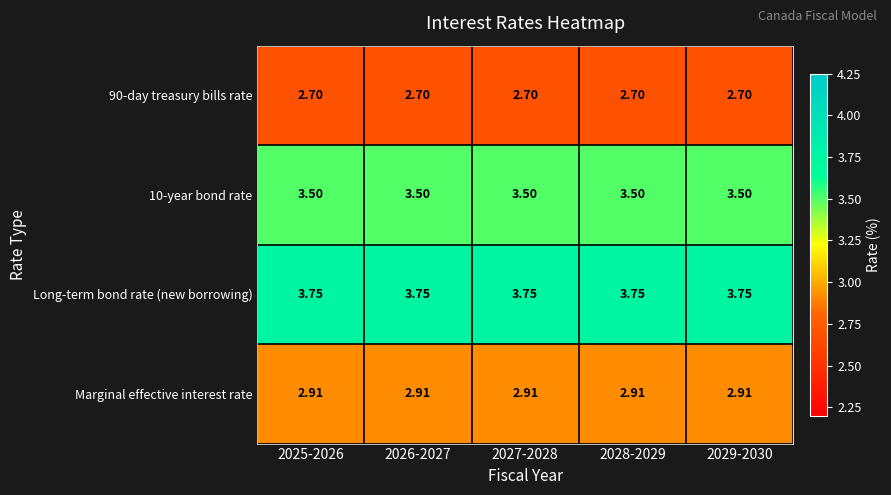

Which series has the largest total across all categories?

Long-term bond rate (new borrowing)